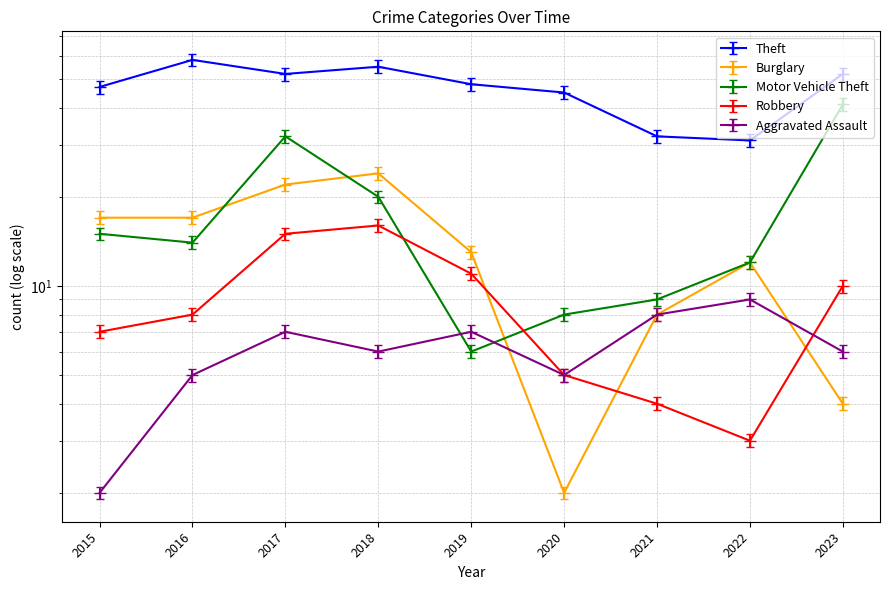

Which series has the widest spread of values?

Motor Vehicle Theft